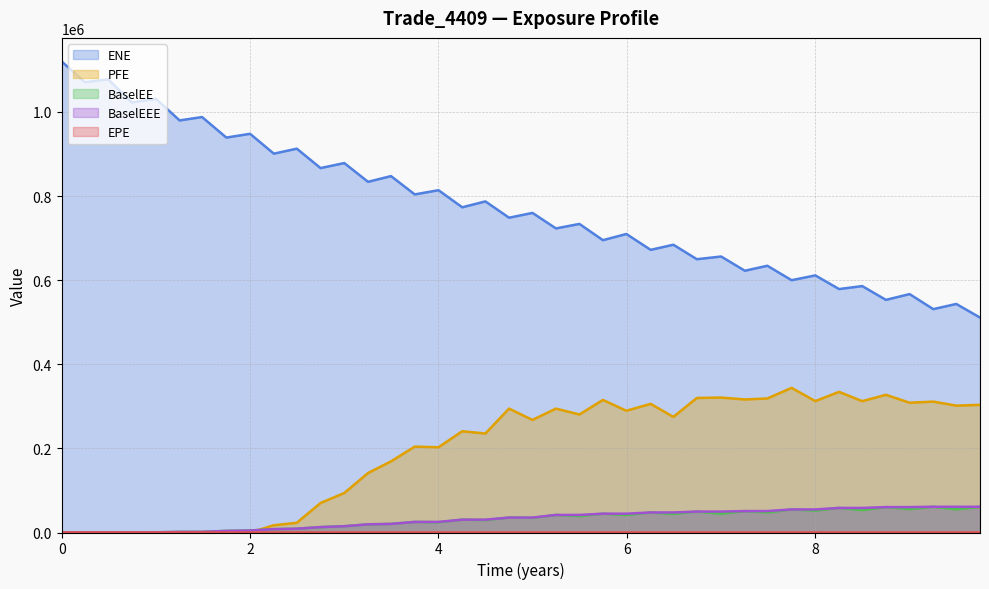

What is the spread (max minus min) of values at 4?

813841.0